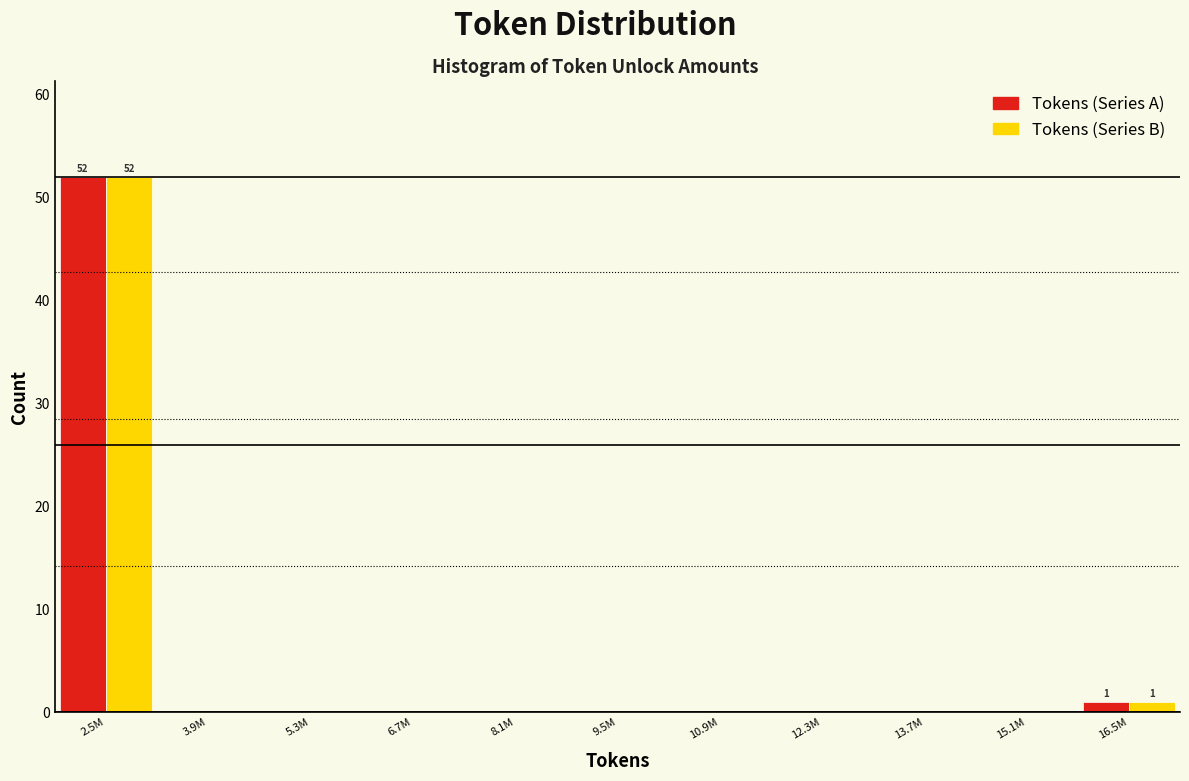

Reading left to right, what are all the values shown in this chart?

Tokens (Series A): 2.5M=52	3.9M=0	5.3M=0	6.7M=0	8.1M=0	9.5M=0	10.9M=0	12.3M=0	13.7M=0	15.1M=0	16.5M=1
Tokens (Series B): 2.5M=52	3.9M=0	5.3M=0	6.7M=0	8.1M=0	9.5M=0	10.9M=0	12.3M=0	13.7M=0	15.1M=0	16.5M=1